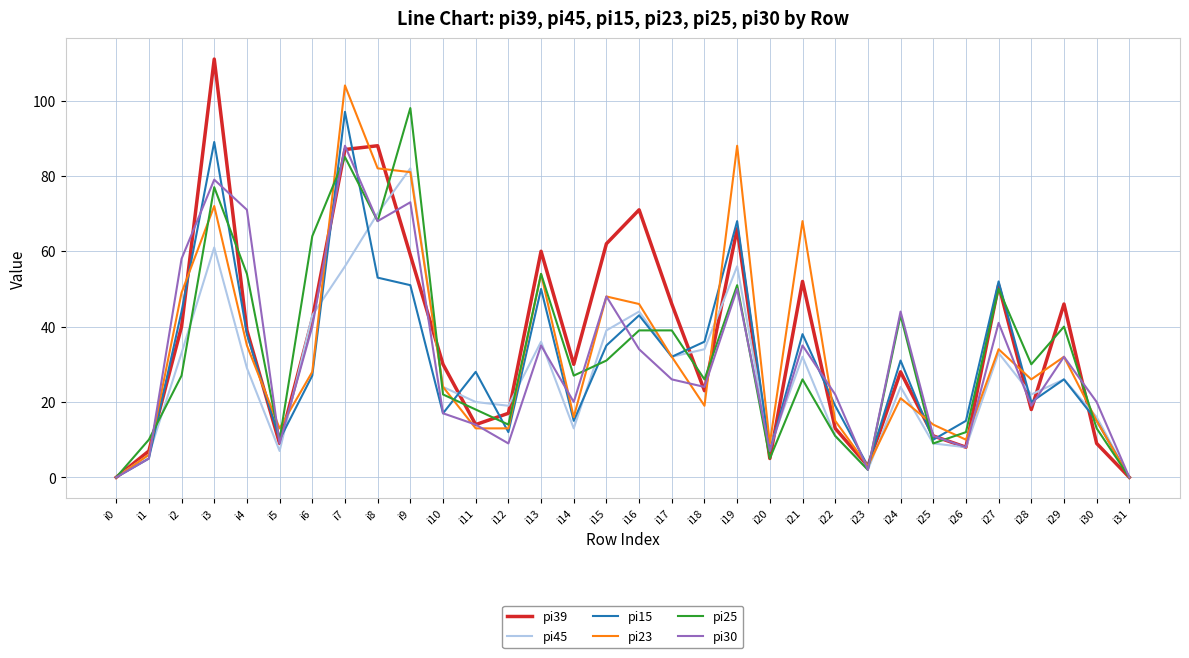

Is this an area chart (filled region under the line)?

No